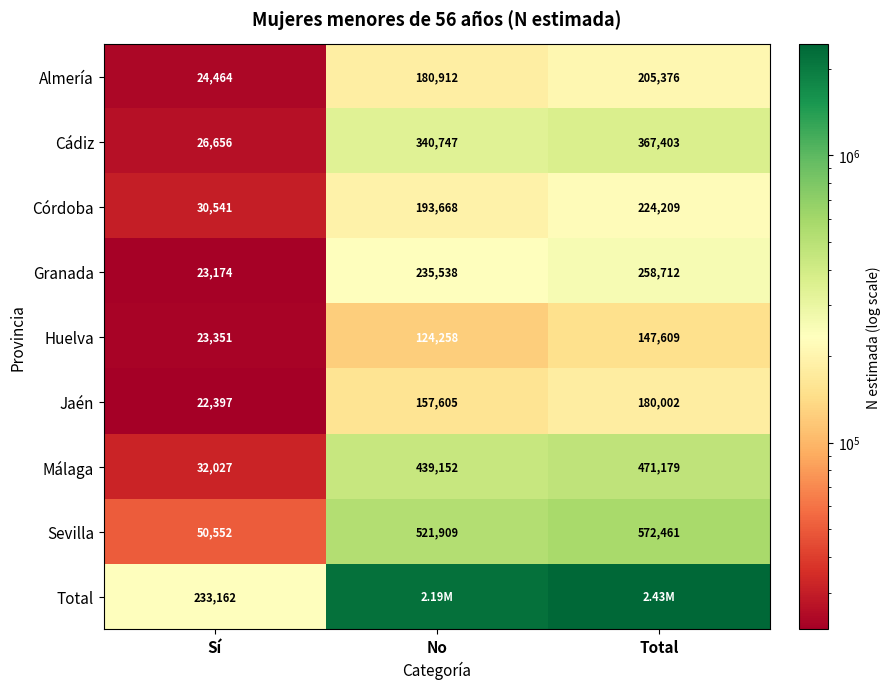

At which label is Huelva closest to 85480?

No